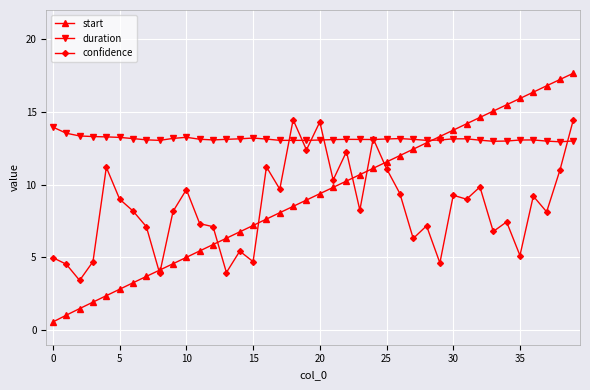

What is the average value of the start series?

9.2